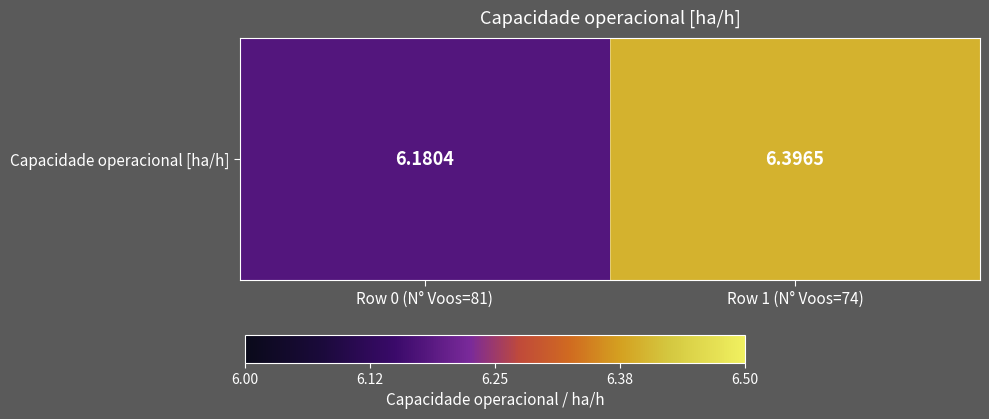

How many distinct data groups are displayed?

1